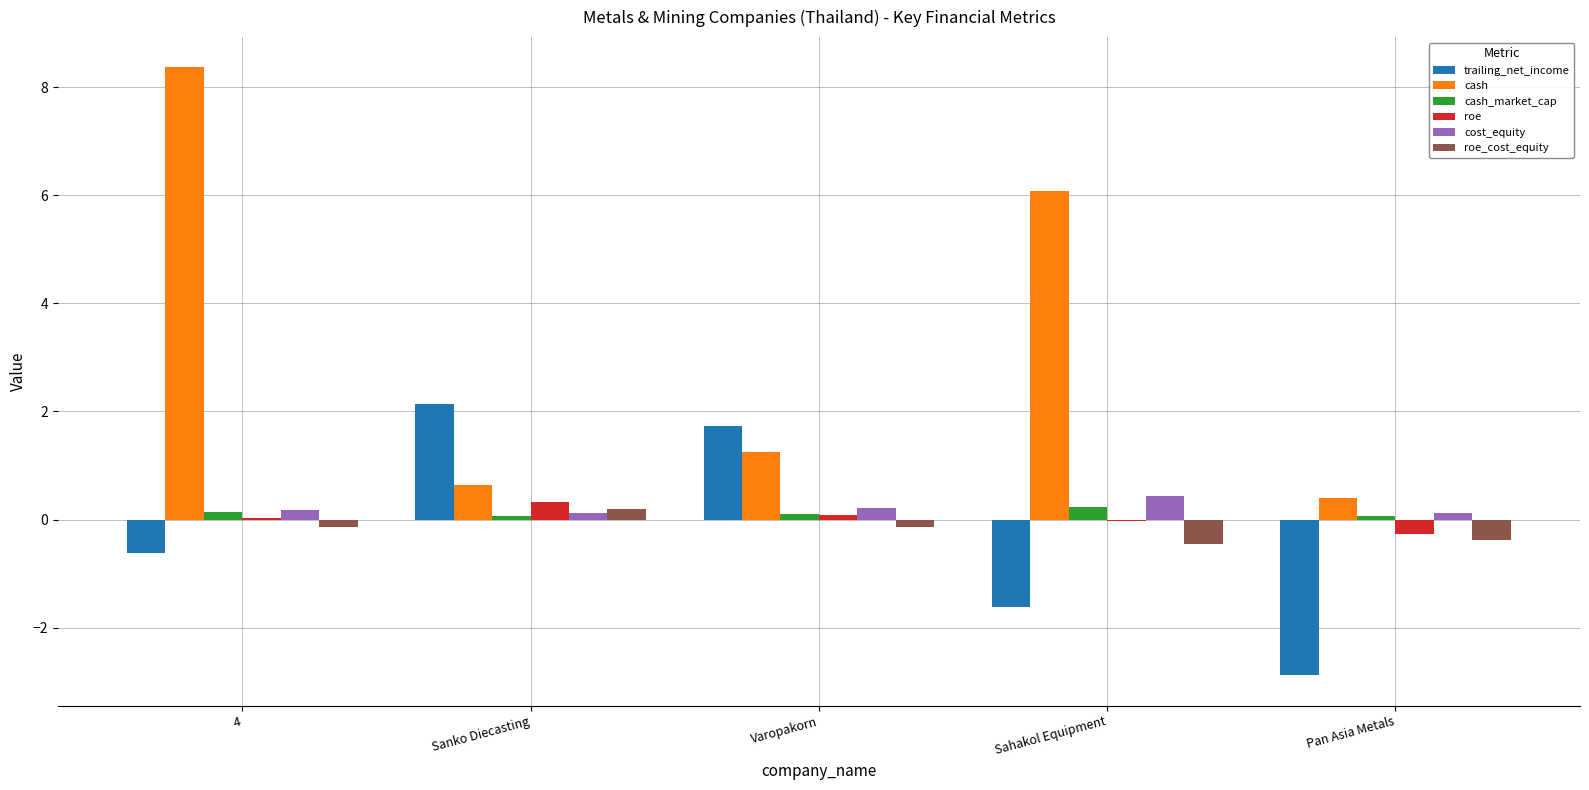

The value of roe_cost_equity at Pan Asia Metals is -0.4. True or false?

True